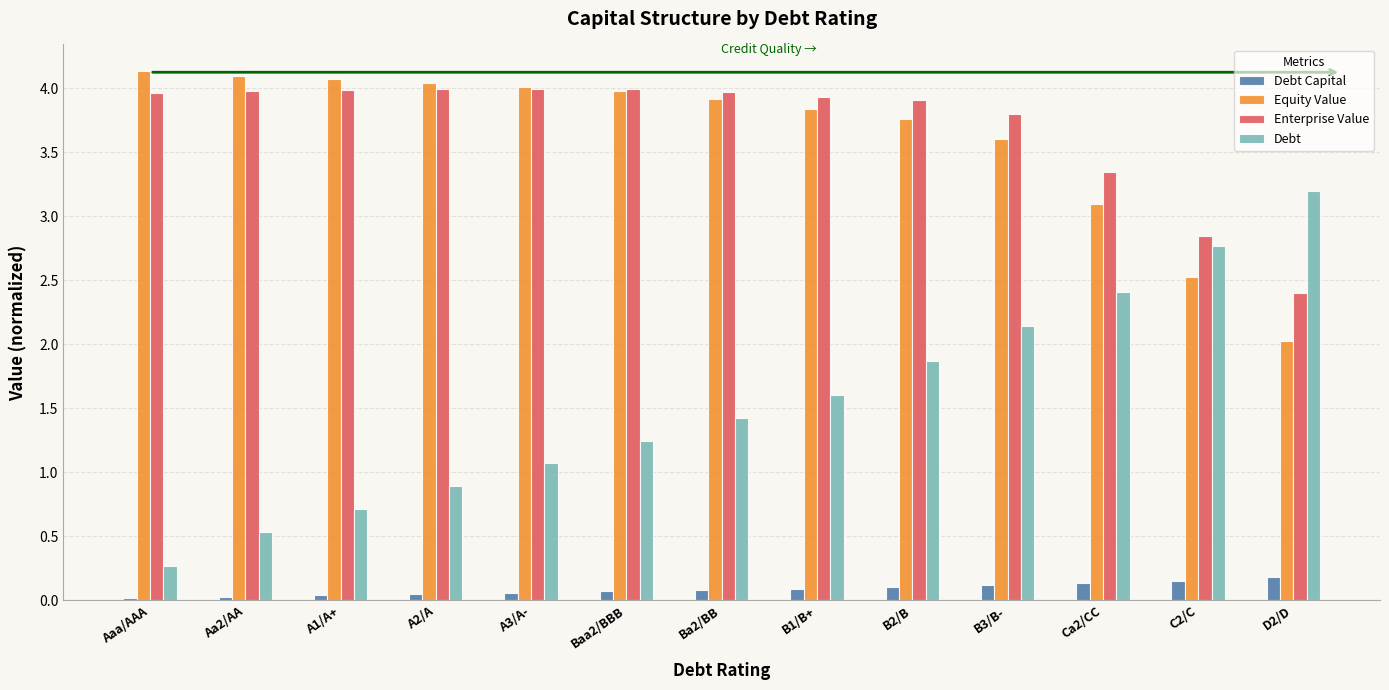

Which series has the largest total across all categories?

Enterprise Value